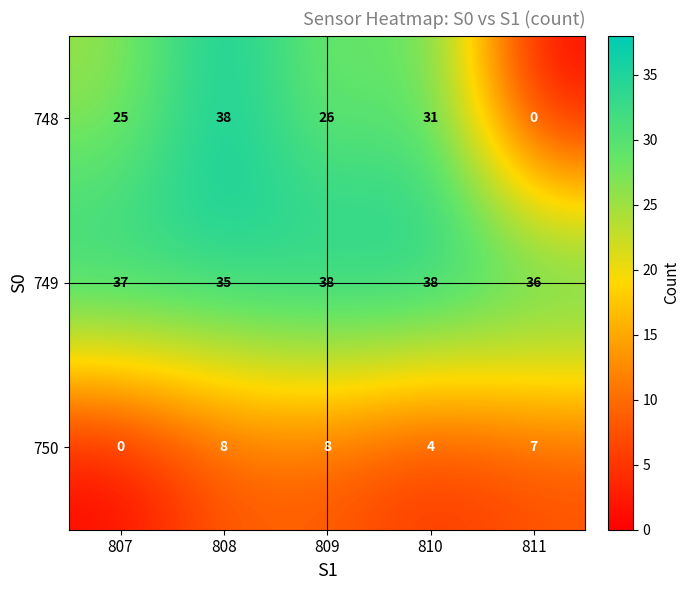

Where does the 748 series first go above 26?

808